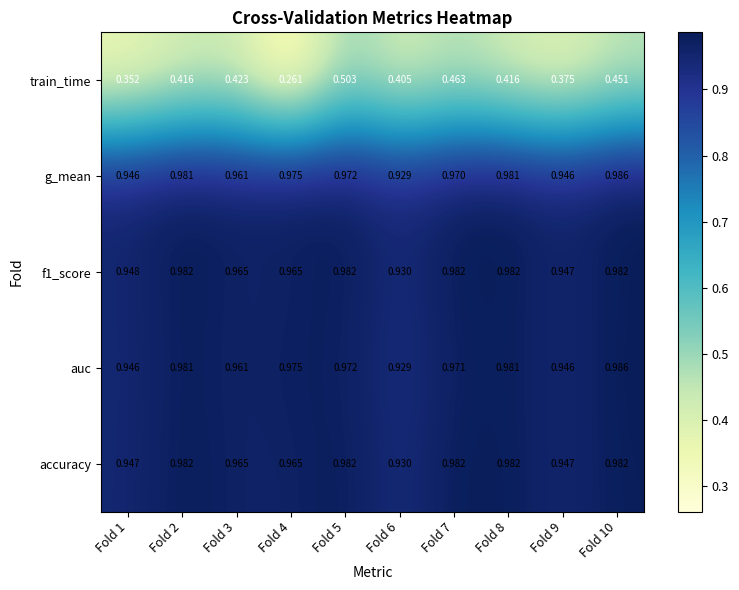

Is the value of auc at Fold 6 greater than the value of accuracy at Fold 5?

No